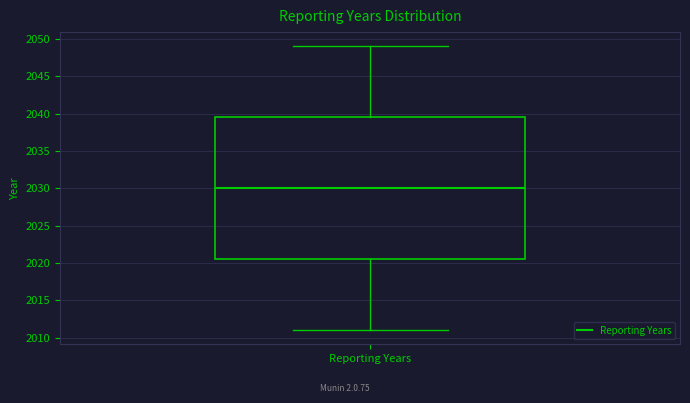

Read this box plot against the y-axis: the position of the median line, the range covered by the box, and the ends of both whiskers. The values are not printed on the chart, so give them approximately, as read against the axis.

median 2030.0, box 2020.5 to 2039.5, whiskers 2011.0 to 2049.0